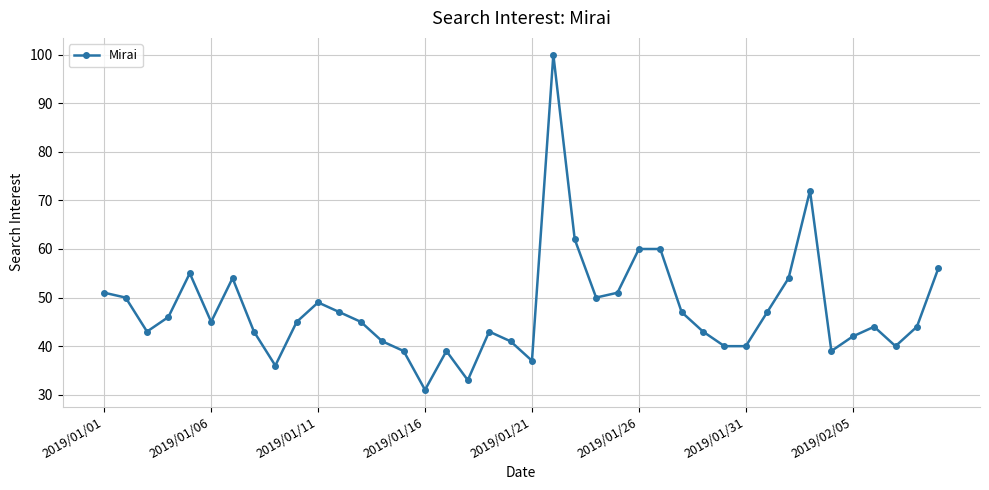

What is the value of the 4th point from the left?

46